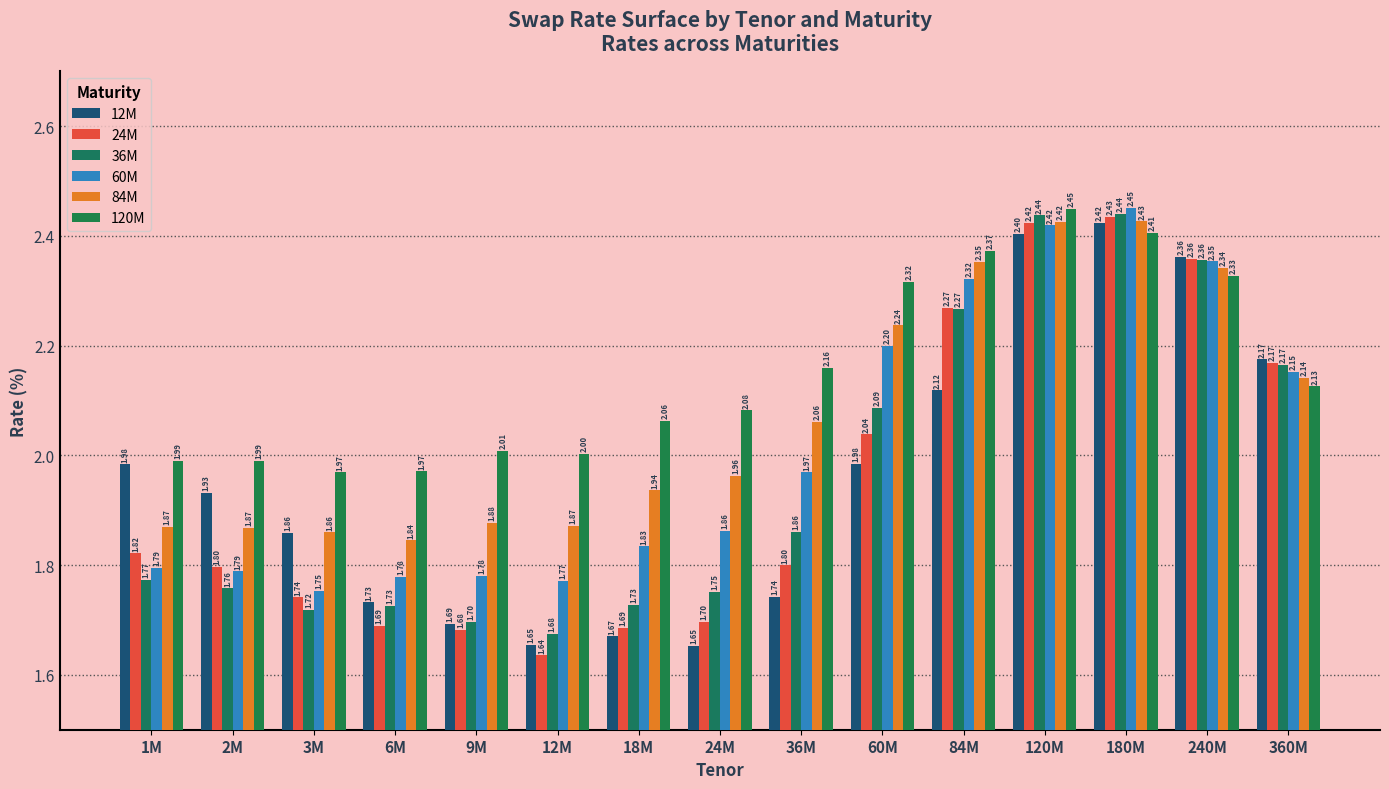

How many groups of bars are there?

15